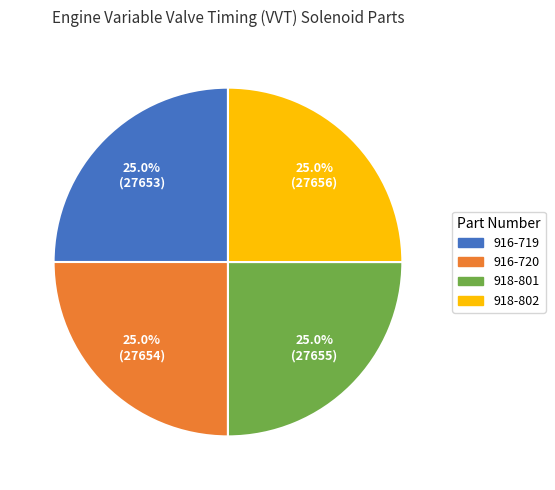

Approximately how many times larger is the value at 918-801 compared to 916-719?

1.0